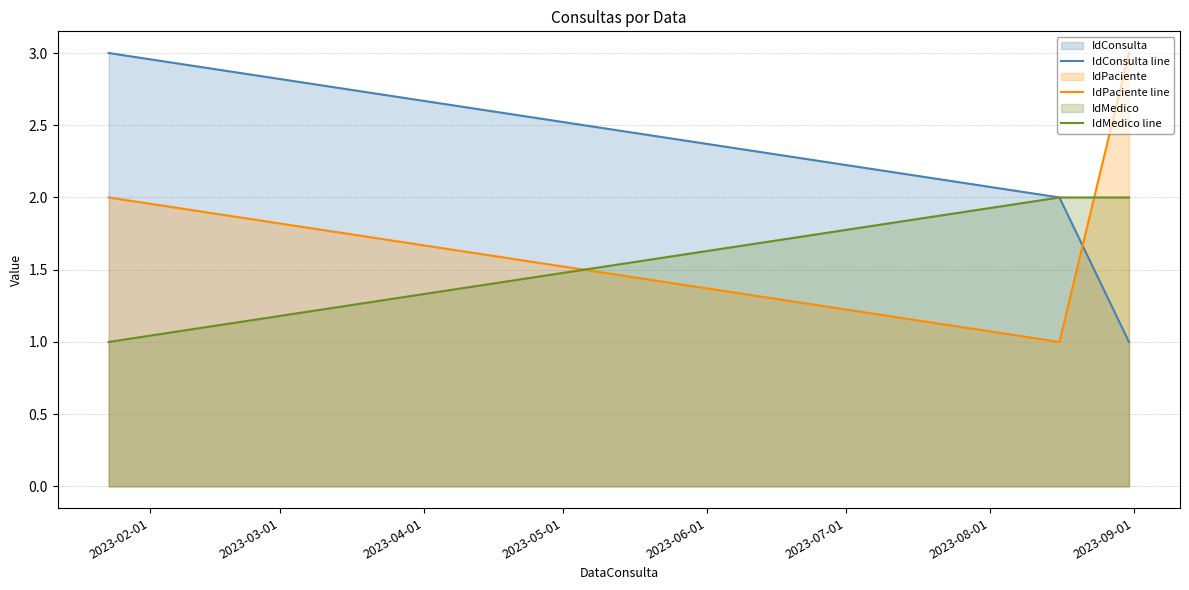

What is the maximum value shown in the chart?

3